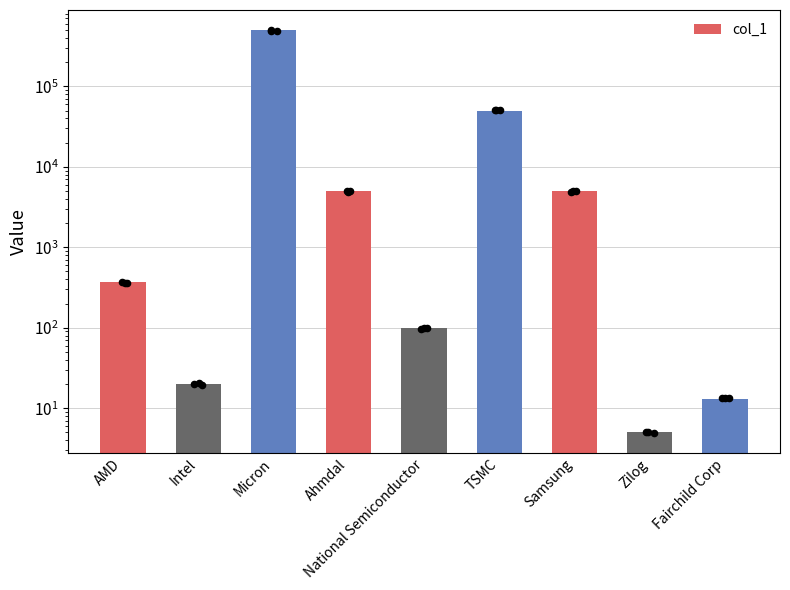

Between AMD and Zilog, which is larger?

AMD